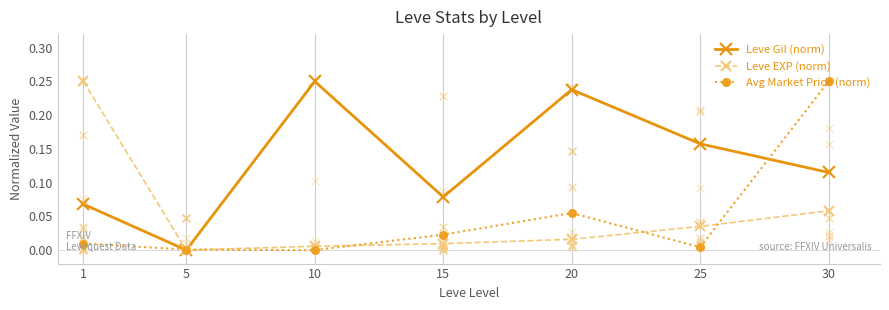

Which series has the largest Y range (max minus min)?

Leve Gil (norm)